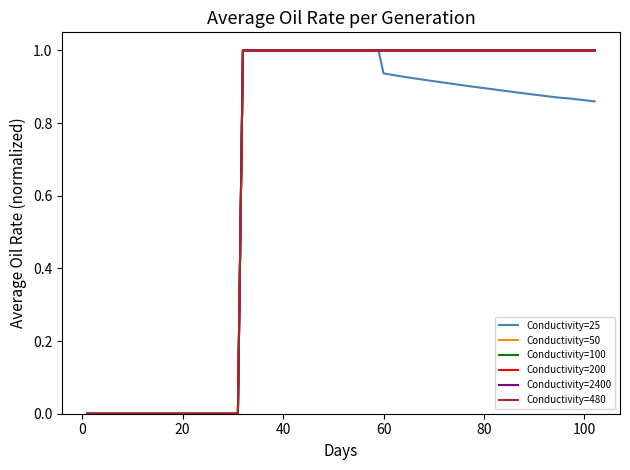

True or false: Conductivity=50 has more than 0 interior local peaks.

False